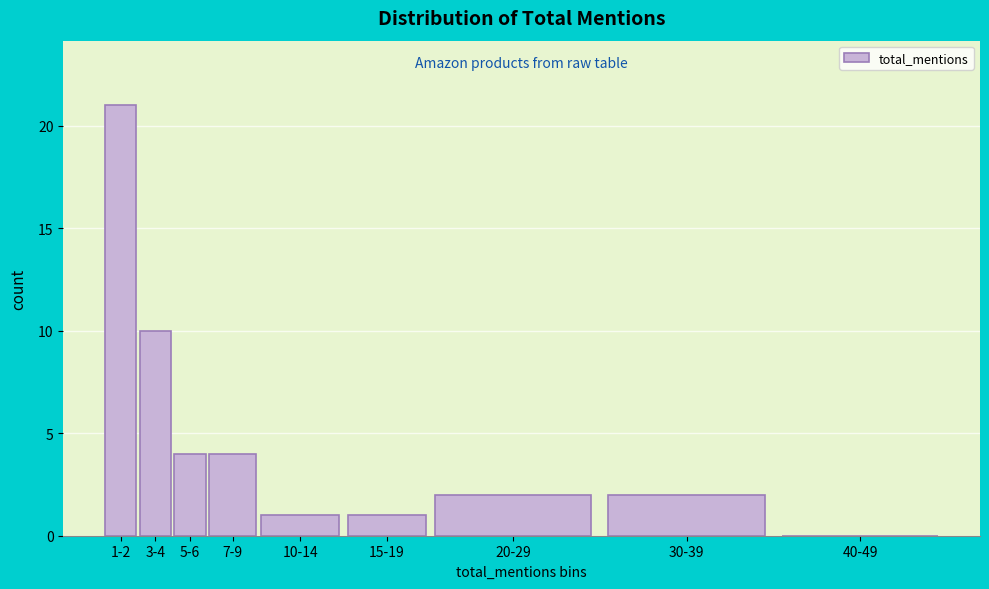

Reading left to right, transcribe all the data shown in this chart.

1-2=21	3-4=10	5-6=4	7-9=4	10-14=1	15-19=1	20-29=2	30-39=2	40-49=0